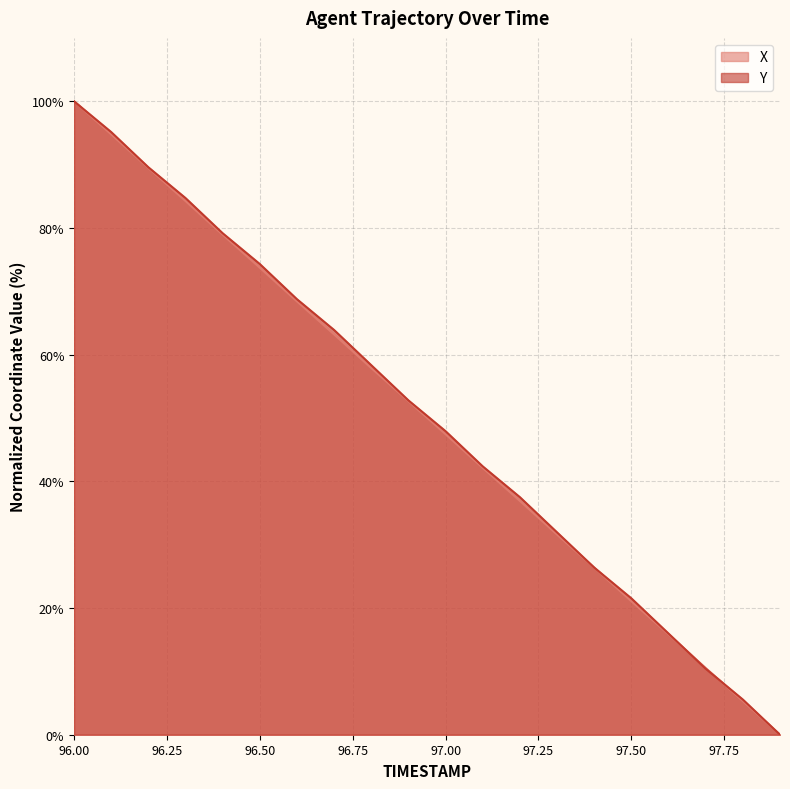

True or false: Y has a value of 14.8 at 96.9.

False